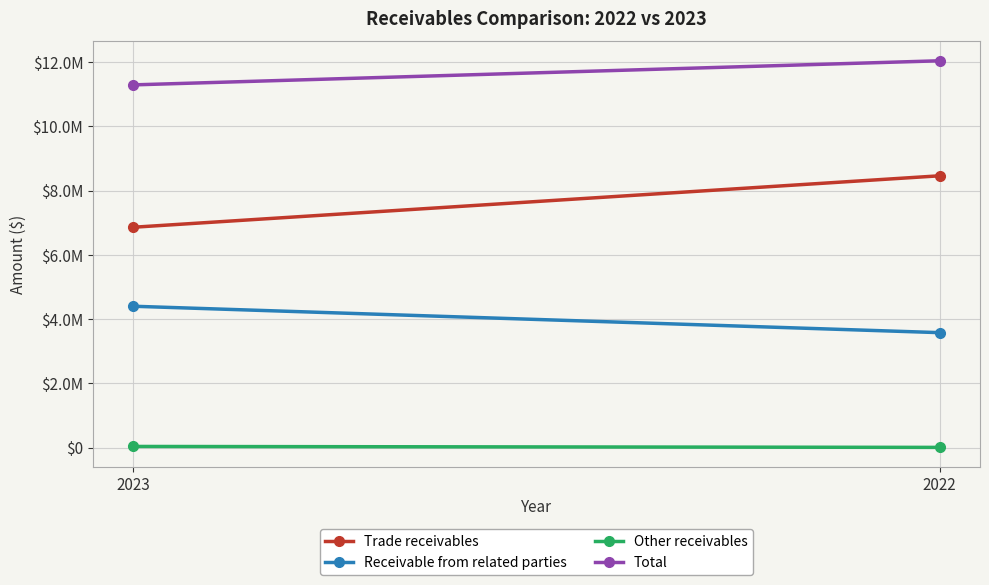

The value of Total at 2023 is 4635324. True or false?

False